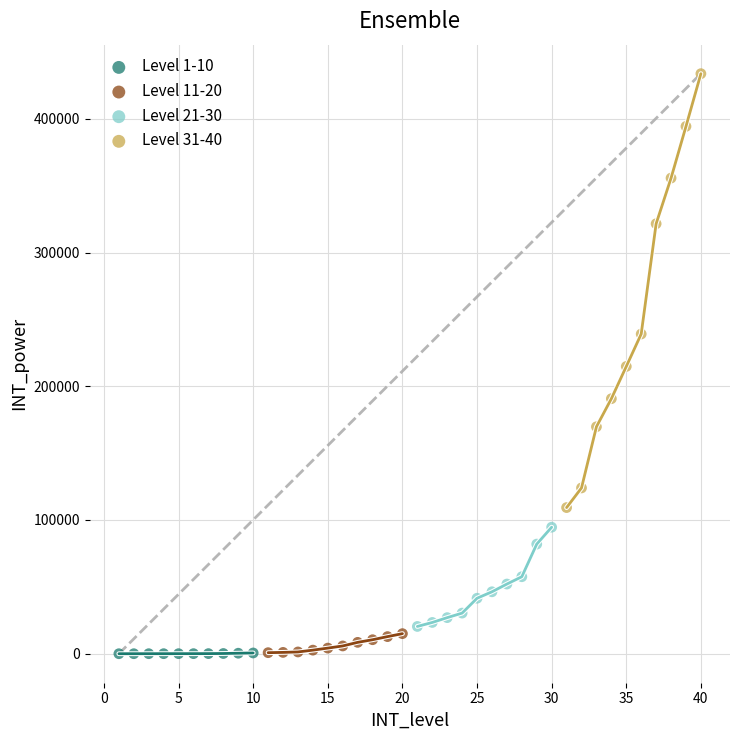

Which series has the largest Y range (max minus min)?

Level 31-40